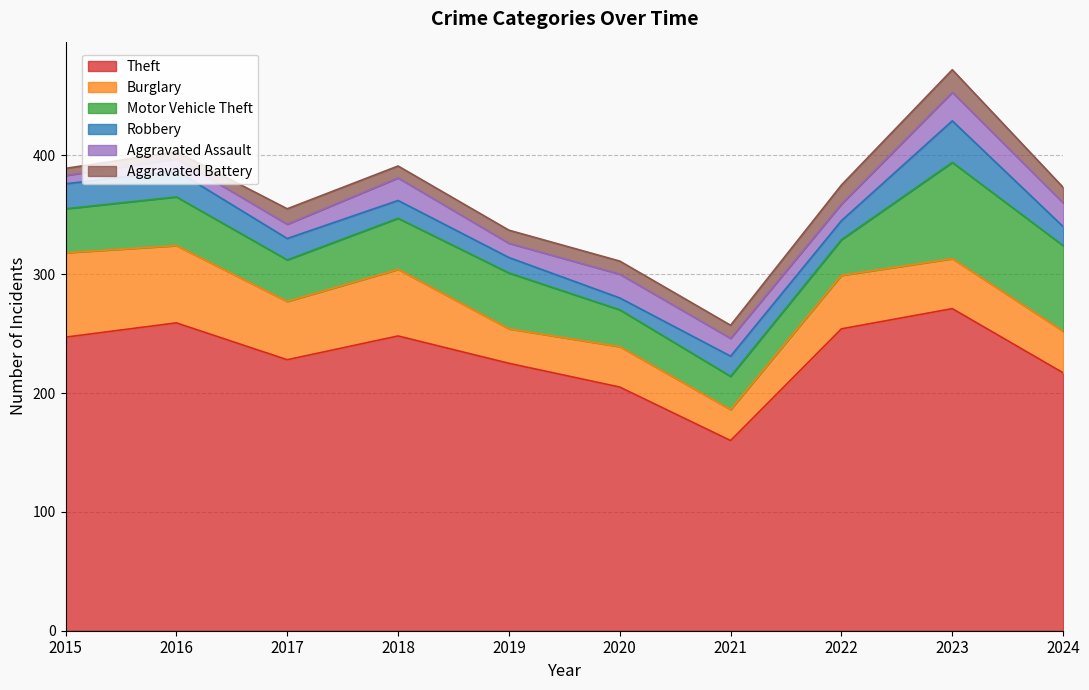

In Robbery, how many points are higher than both neighbors (excluding endpoints)?

3